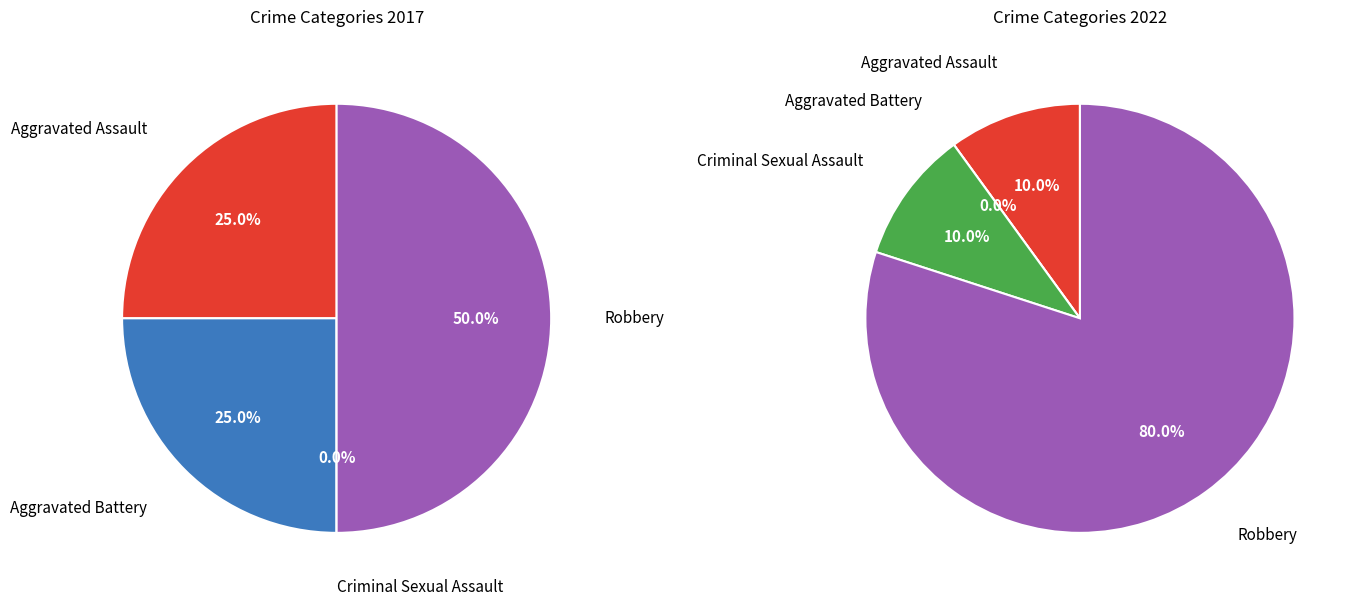

Count the number of slices in the pie.

4